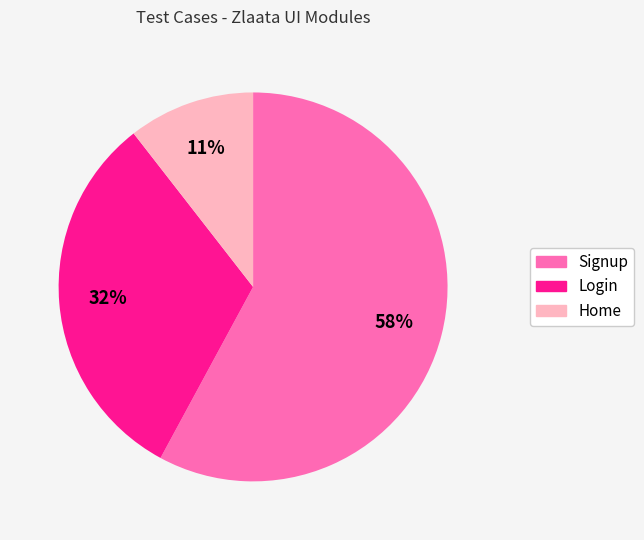

Is there any slice that represents more than half of the pie?

Yes